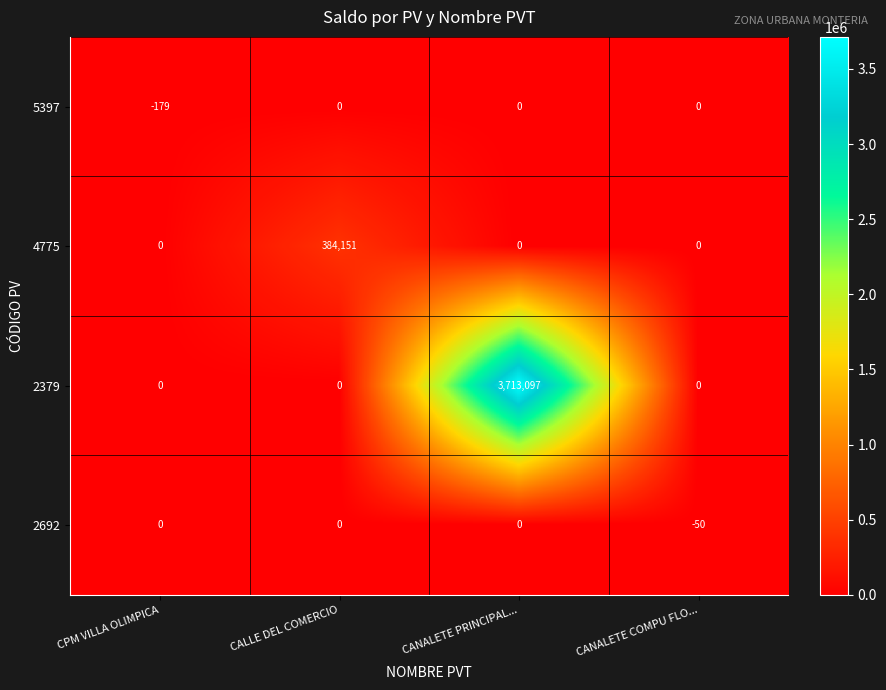

What is the difference between the maximum and second lowest values in the 2379 series?

3713097